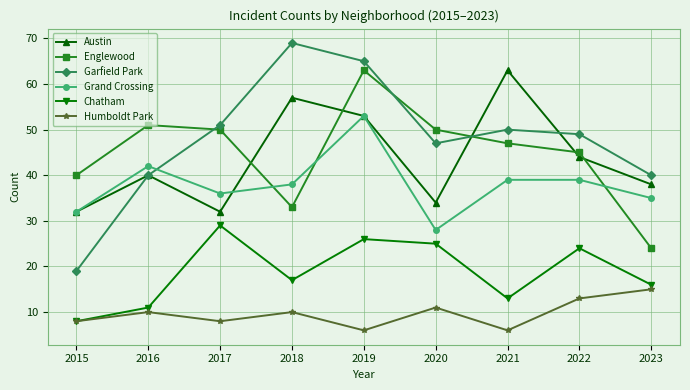

At which label does Chatham reach its peak?

2017